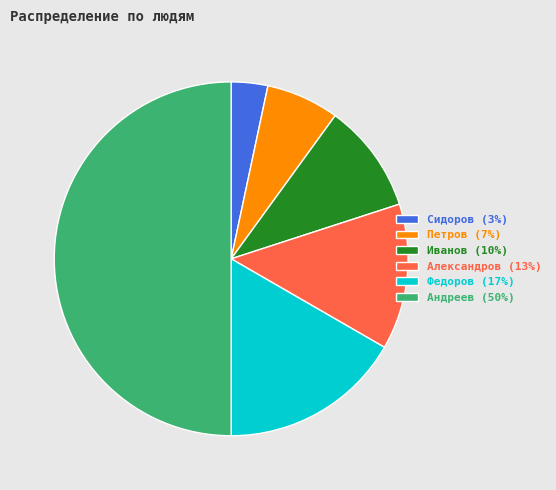

How many segments does this pie chart have?

6